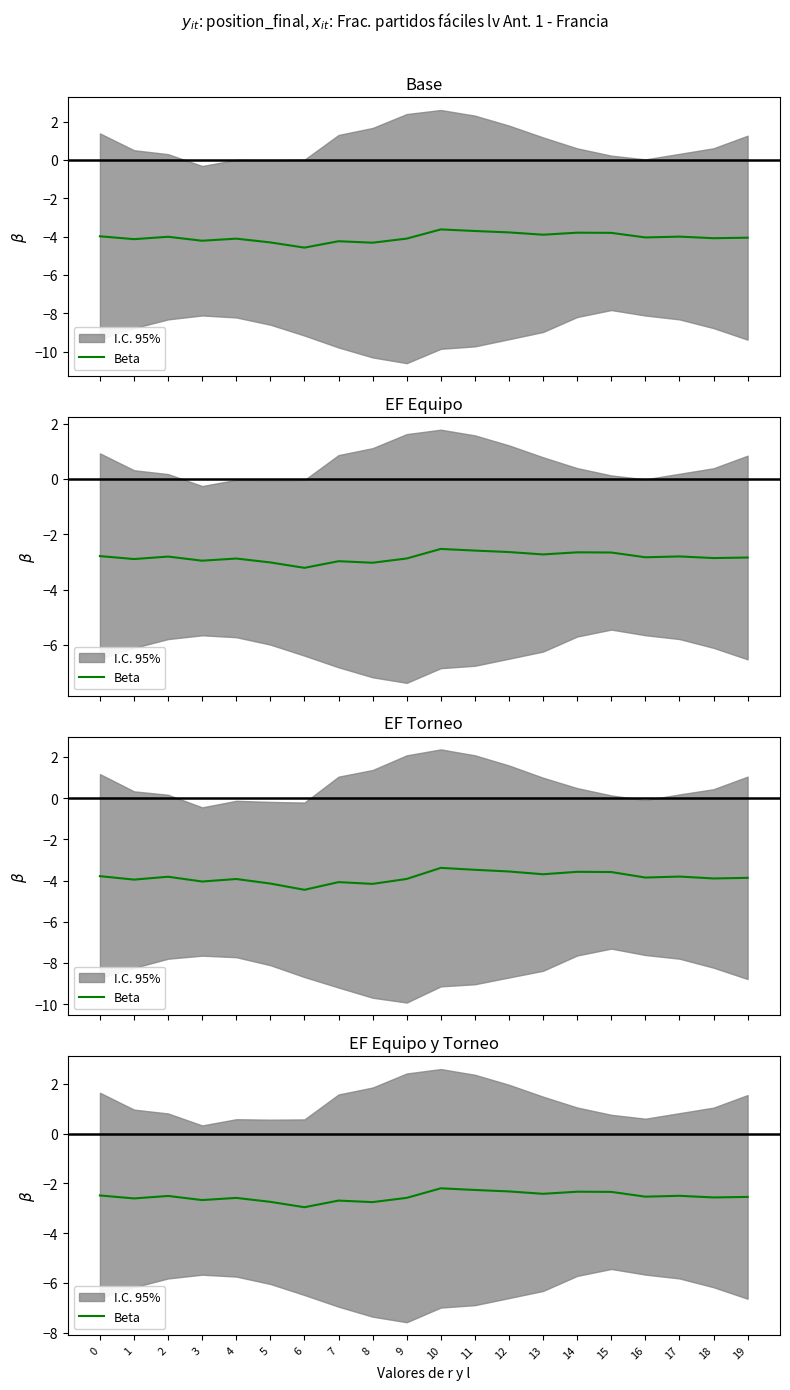

What is the difference between the values at 1 and 12?

0.3